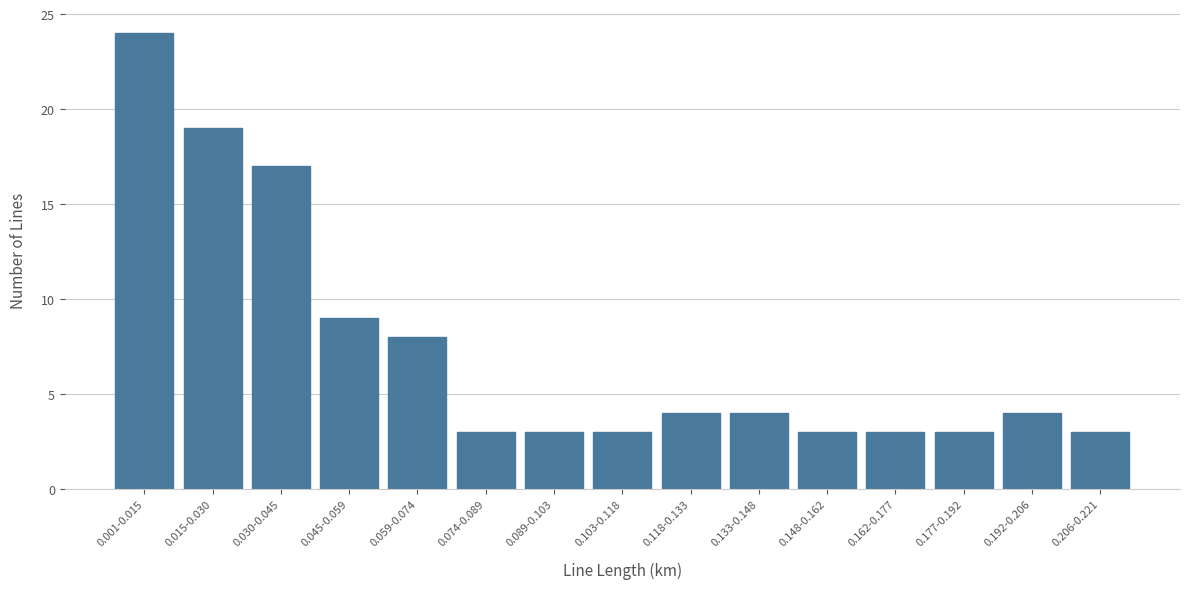

Reading left to right, extract all data points from this chart.

24	19	17	9	8	3	3	3	4	4	3	3	3	4	3